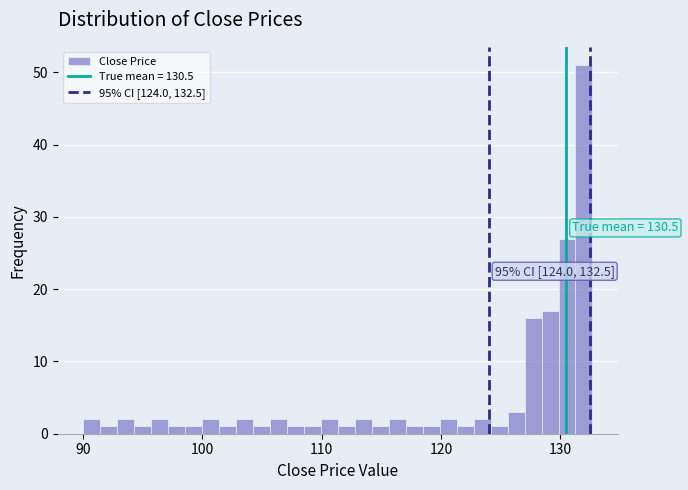

Around what value on the x-axis is the tallest bar? Give the approximate position of its centre, as read against the axis.

132